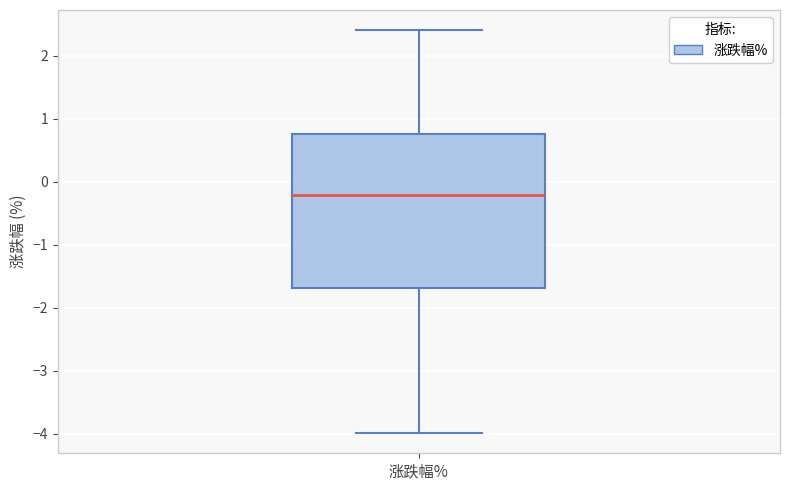

Where does the upper whisker of the box for 涨跌幅% end on the y-axis? The values are not printed on the chart, so give them approximately, as read against the axis.

2.4